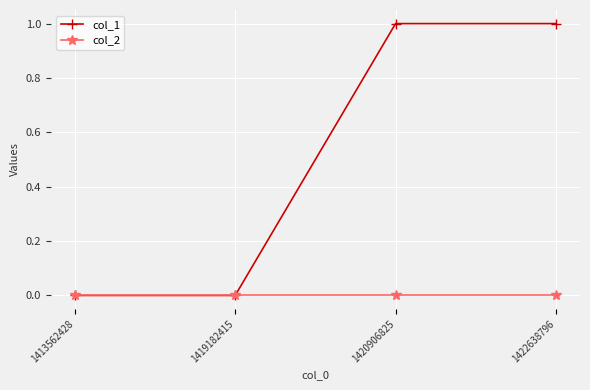

Does the chart have visible grid lines?

Yes